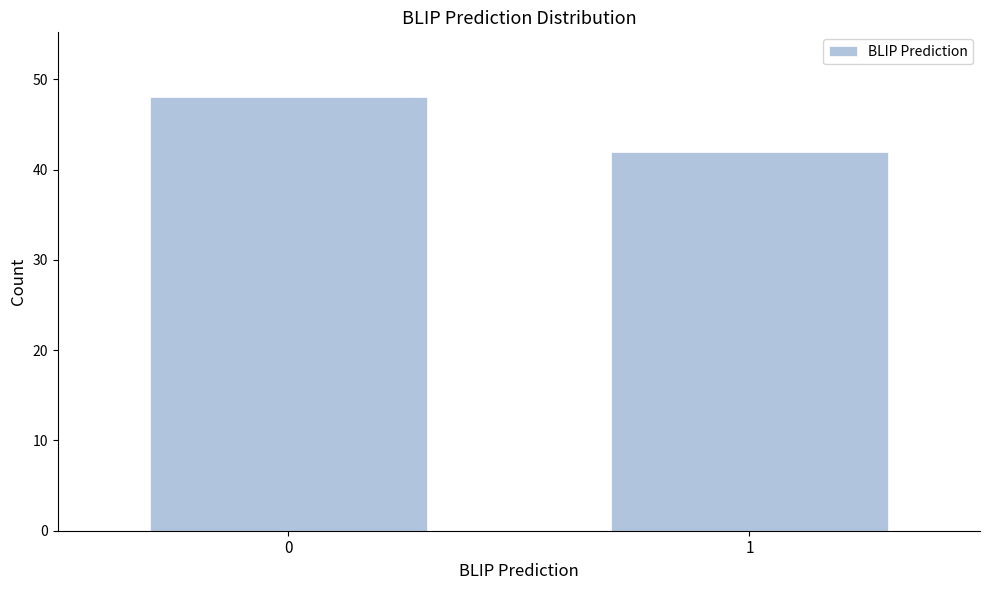

Reading left to right, what are all the values shown in this chart?

0=48	1=42